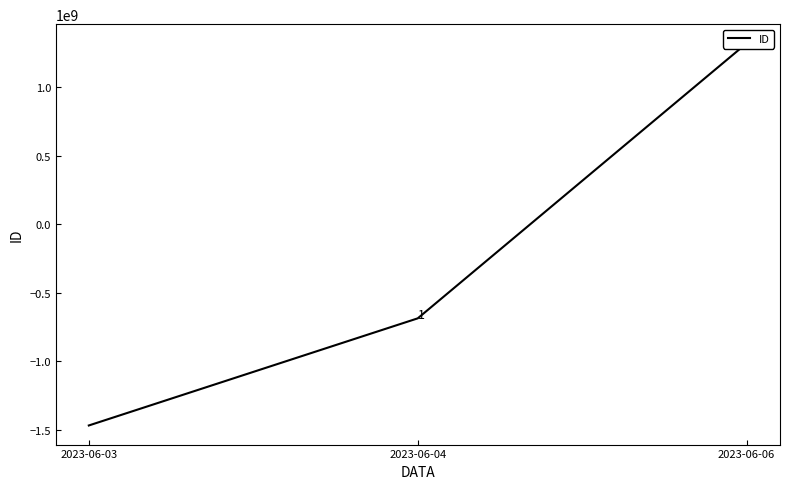

At which label does the data first exceed -686714519?

2023-06-06